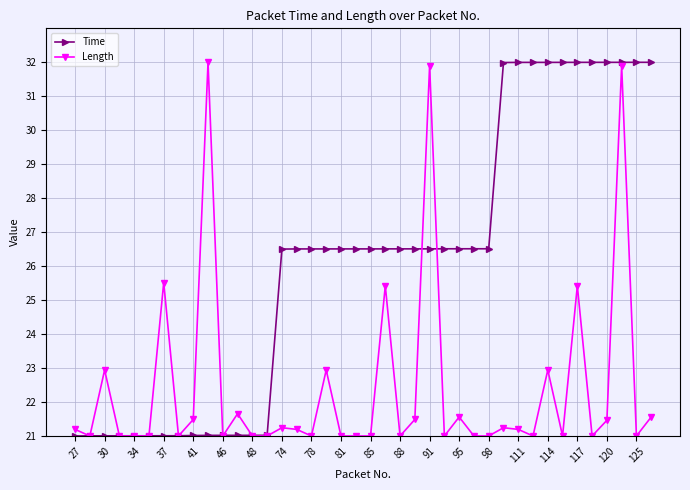

List the series in order of their overall mean, lowest first.

Length, Time